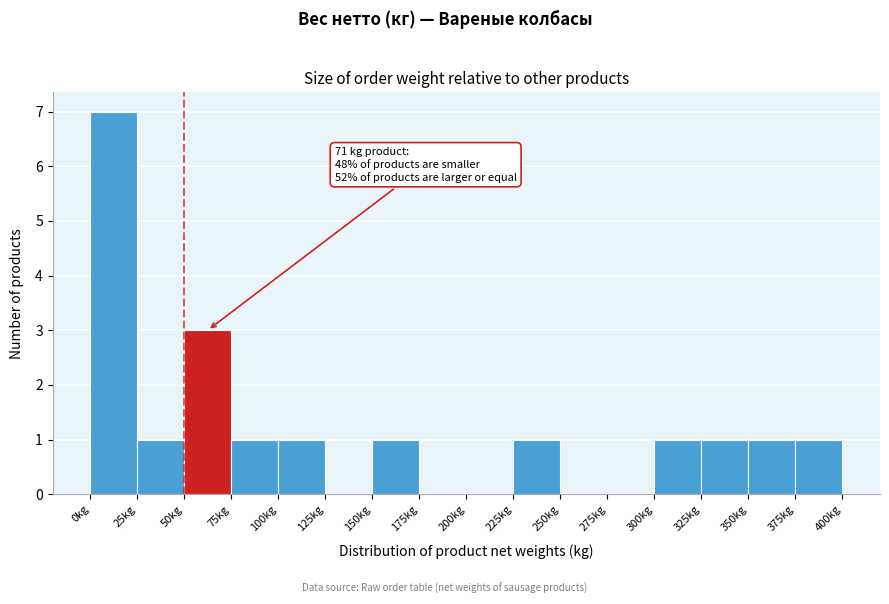

Over which range of the x-axis is the bar tallest?

0 to 25